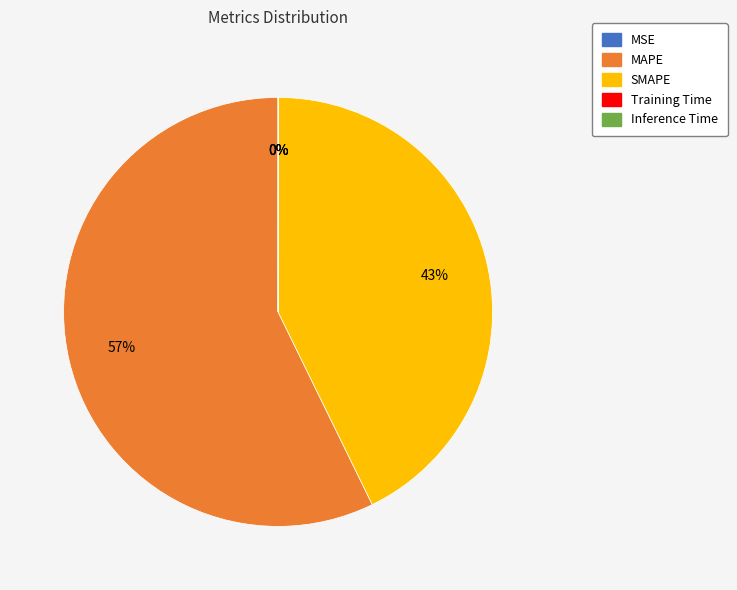

Which category accounts for the majority?

MAPE